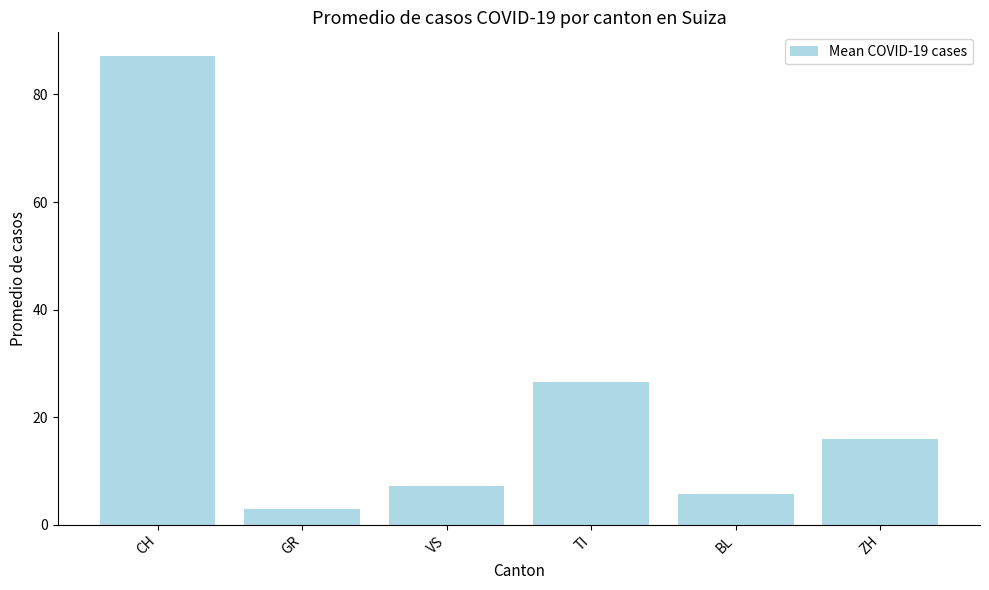

Count the number of values greater than 15.

3